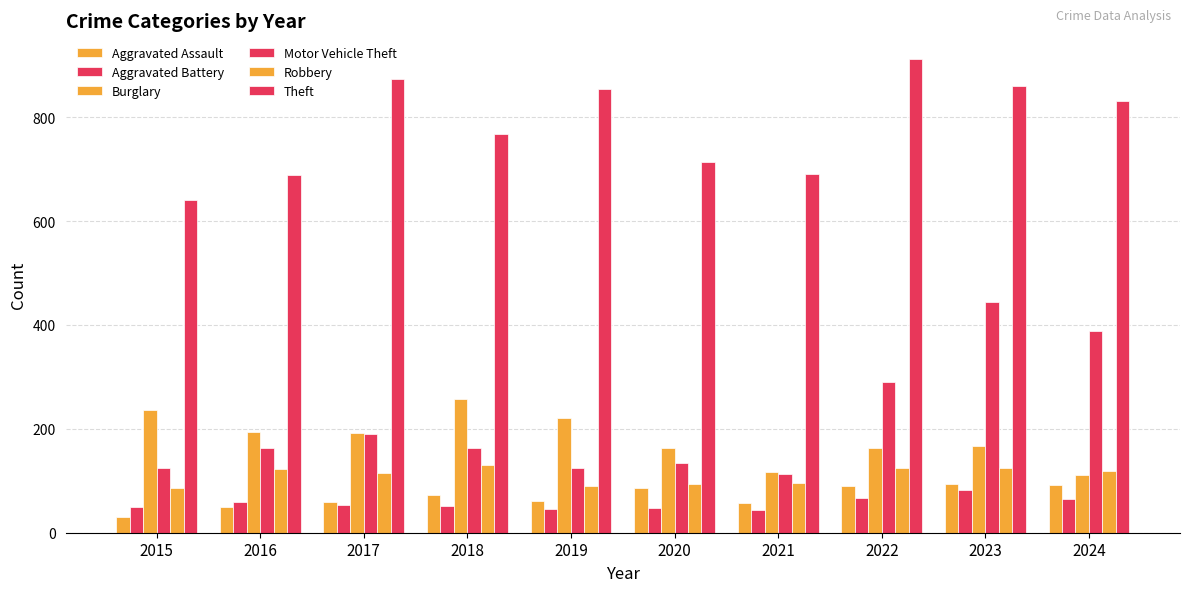

Which series has the largest total across all categories?

Theft